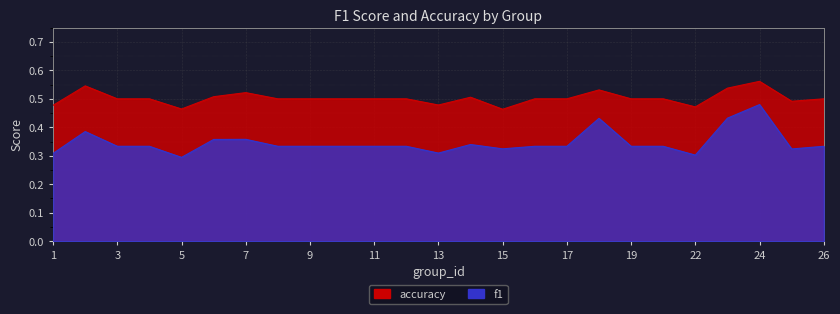

What is the value of the f1 point at the 20th from the left?

0.3